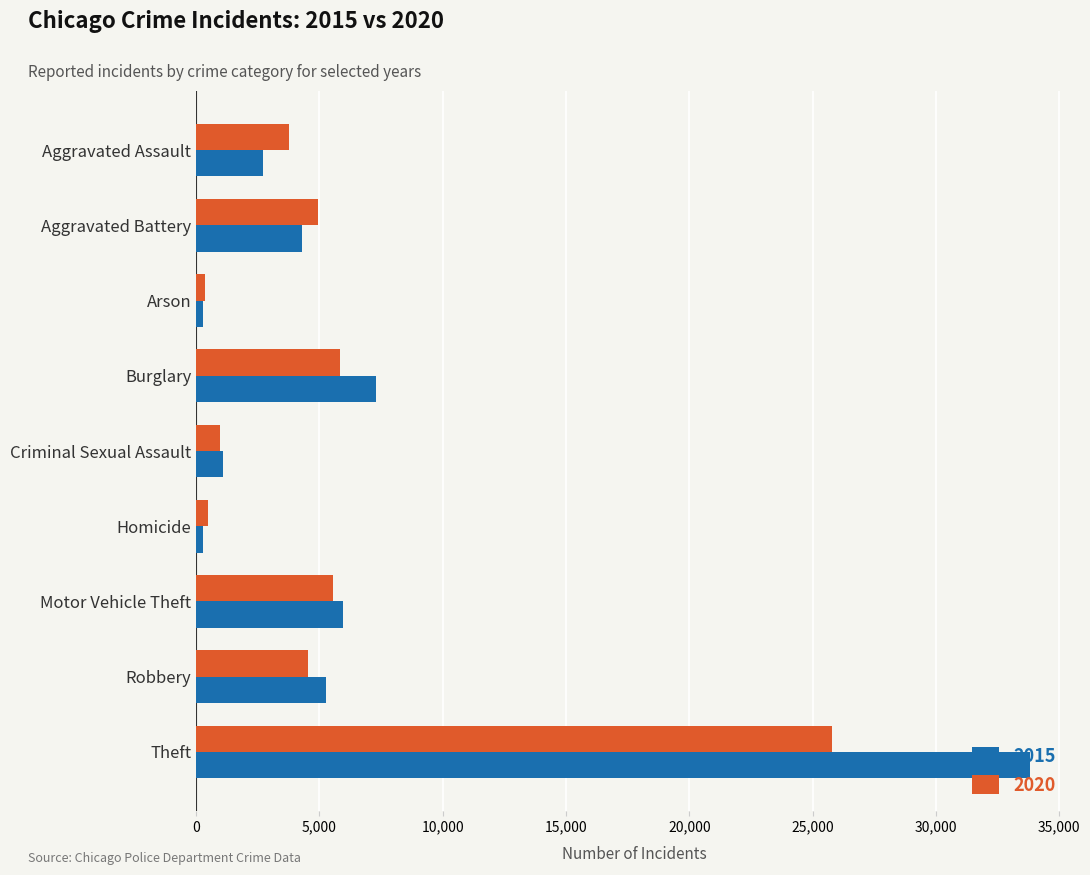

Which label corresponds to the largest value in the chart?

Theft